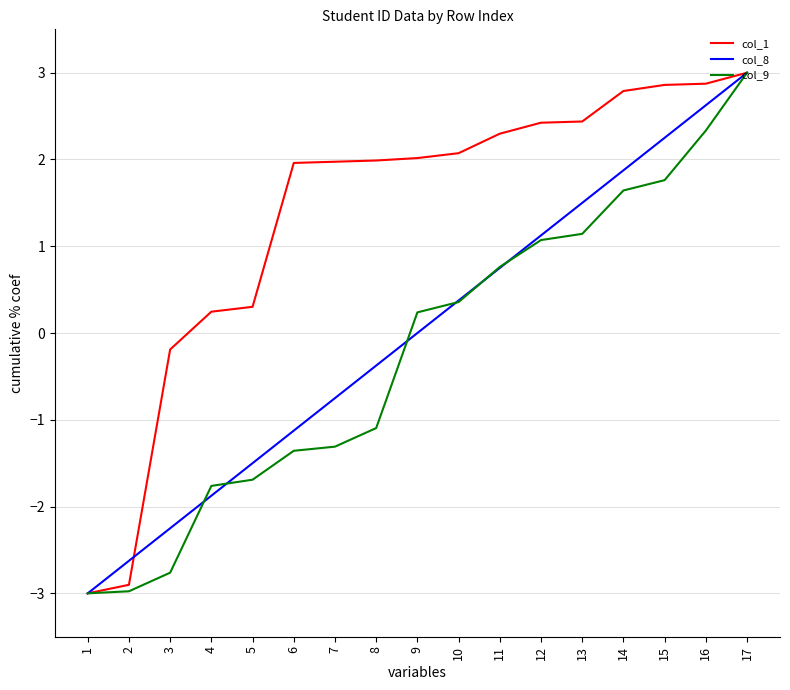

Is it true that col_8 equals -1.1 at 6?

True